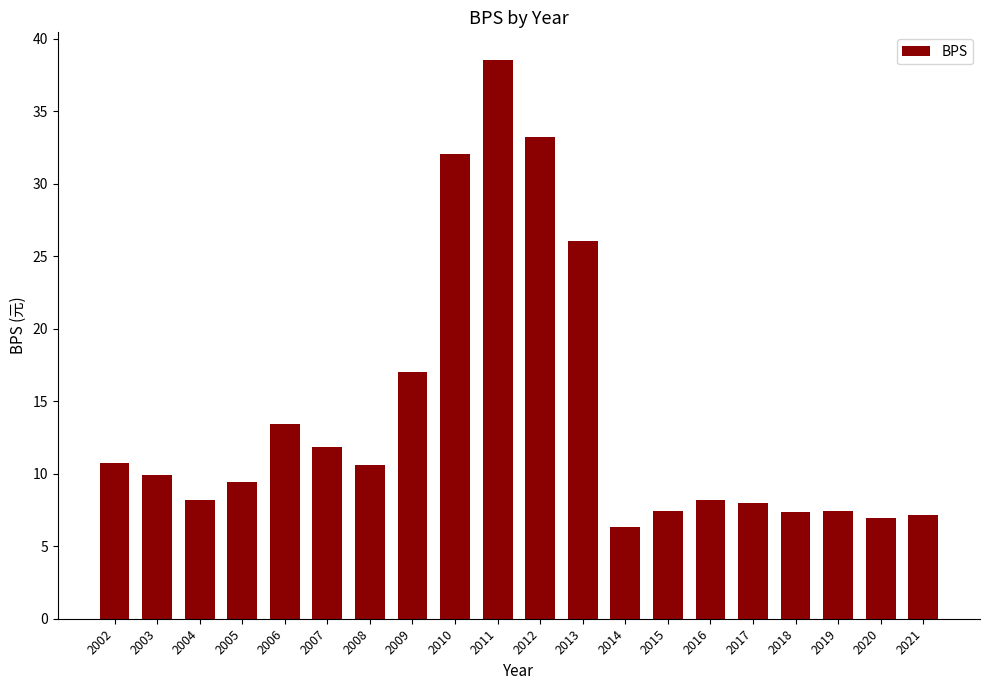

What is the change in value from 2011 to 2012?

-5.3